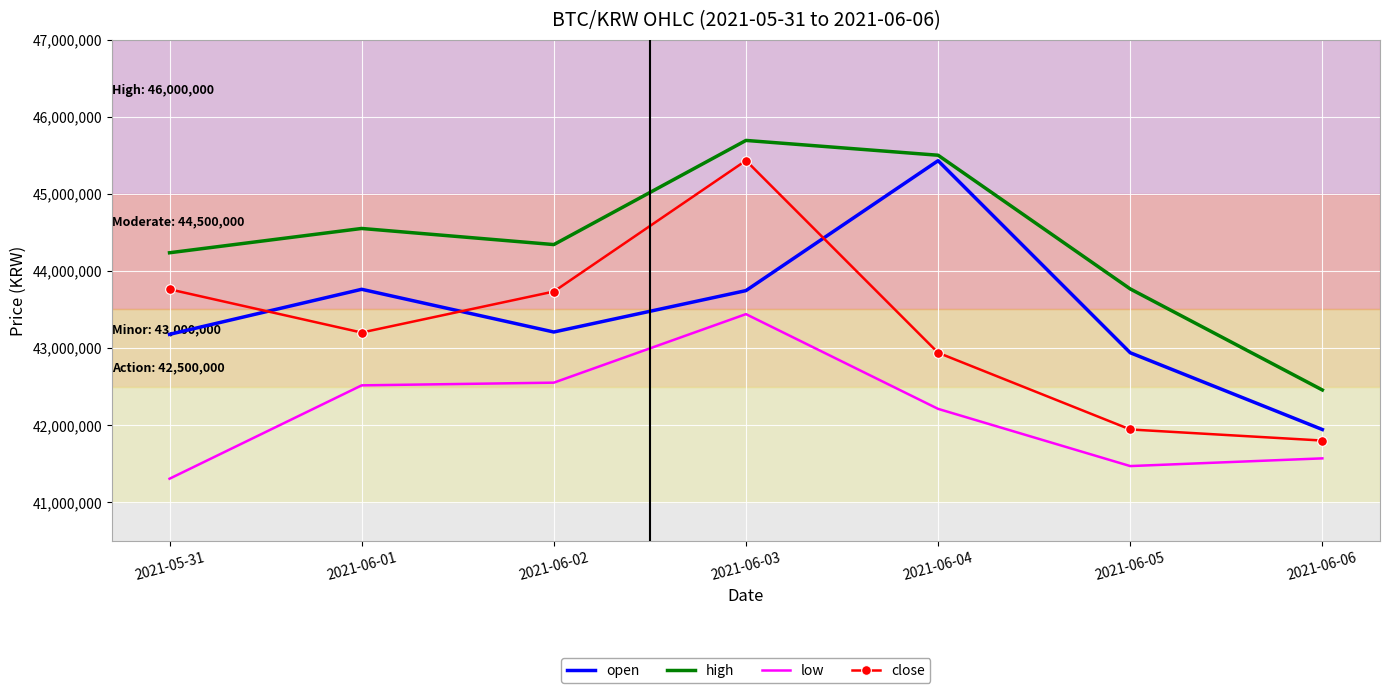

True or false: low and high intersect in this chart.

False